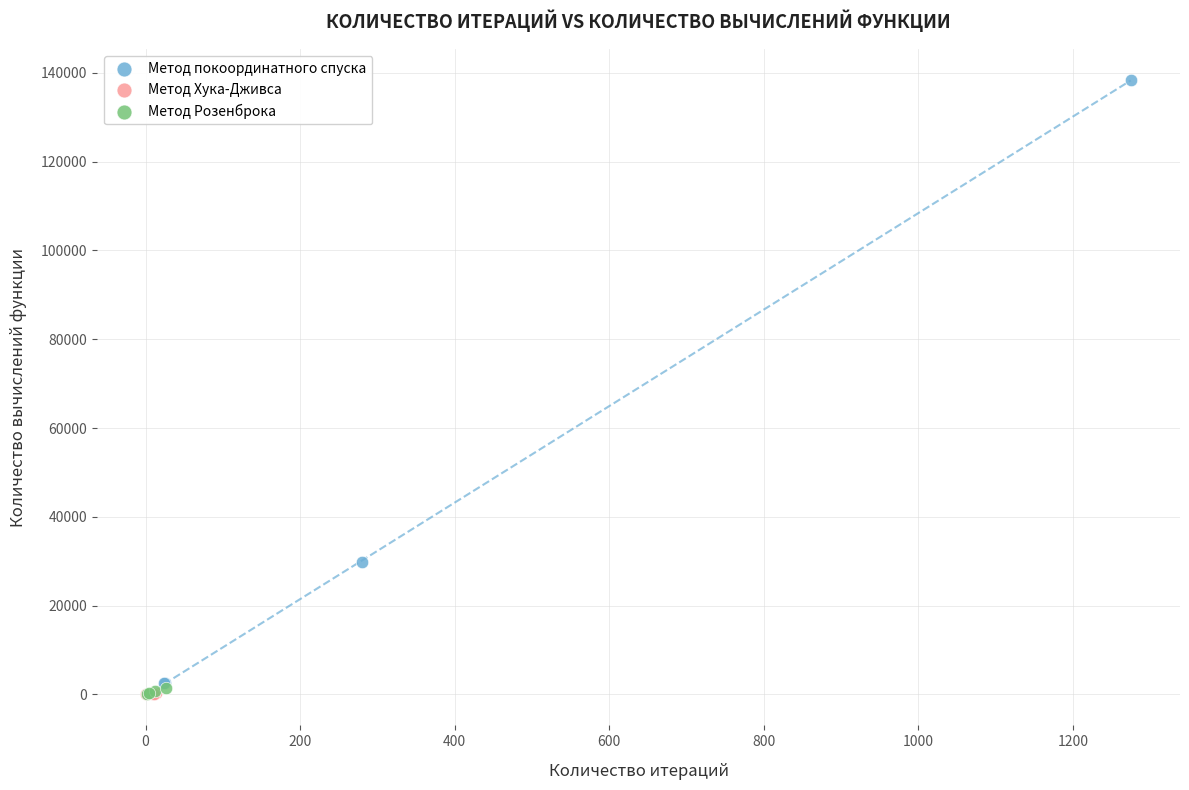

Which series has the widest spread of Y values?

Метод покоординатного спуска